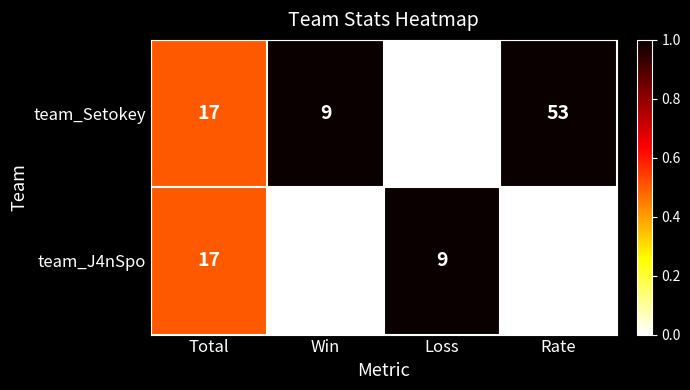

Reading left to right, what are all the values shown in this chart?

team_Setokey: 17	9	8	53
team_J4nSpo: 17	8	9	47